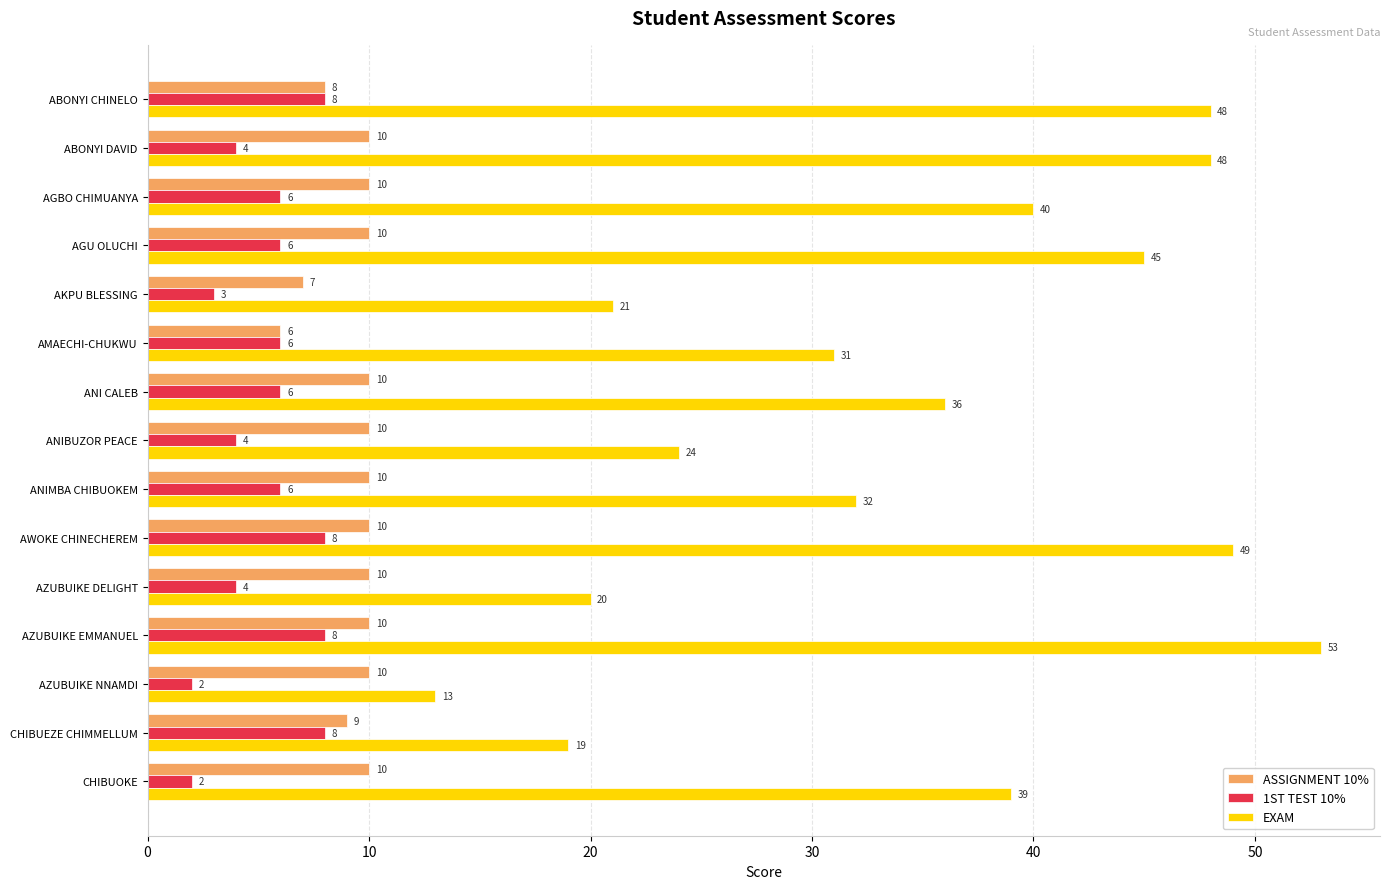

Which series has the largest total across all categories?

EXAM